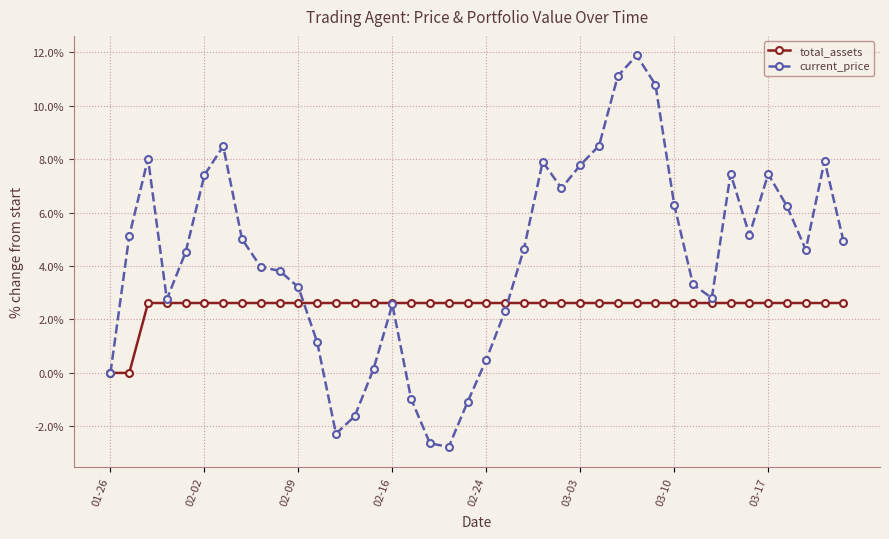

Does the chart have visible grid lines?

Yes